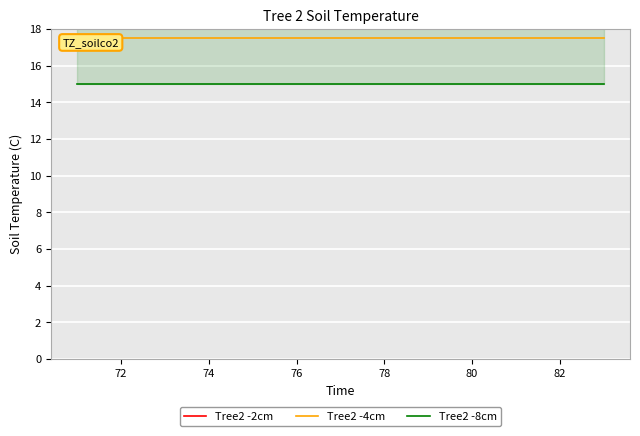

What is the sum of all Tree2 -2cm values?

260.0